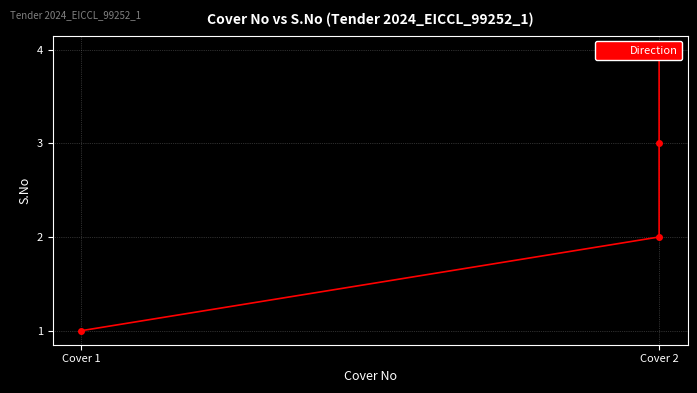

At which label is the value closest to 2?

Cover 2